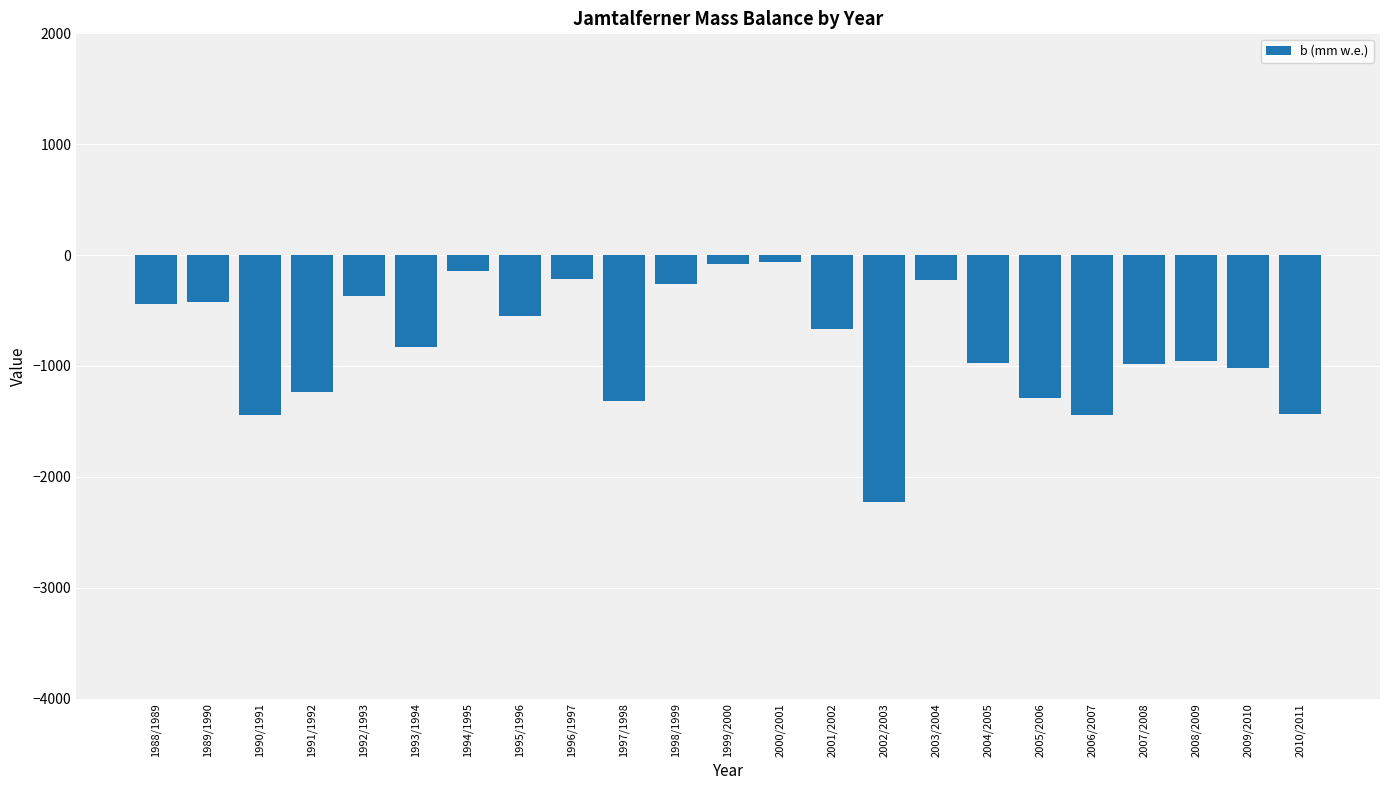

Count the number of categories in the chart.

23